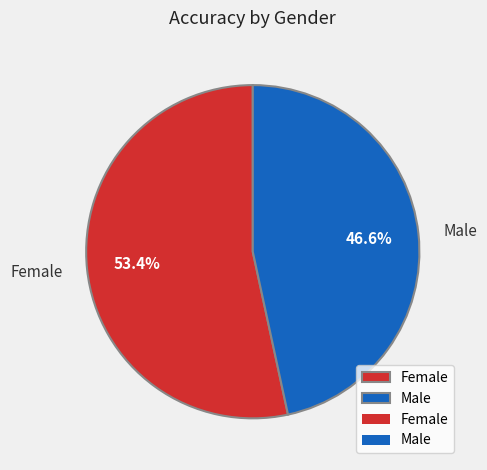

How many slices are in this pie chart?

2